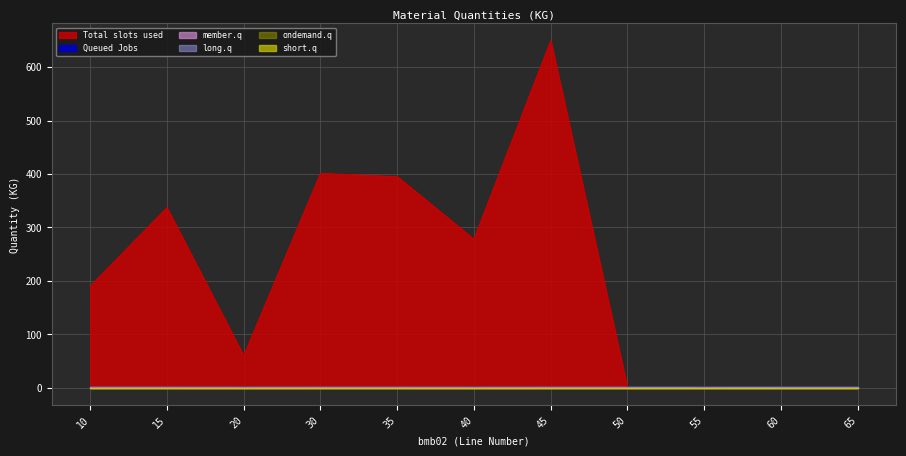

True or false: ondemand.q and short.q cross at least once.

False